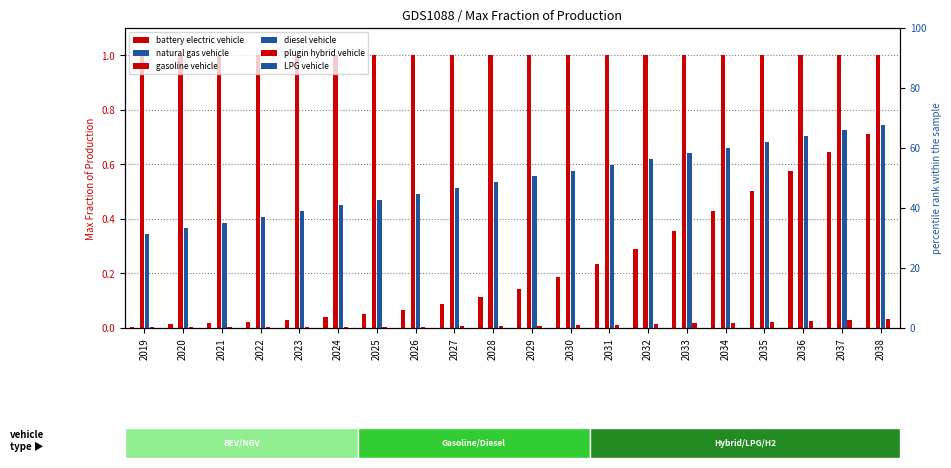

What is the spread (max minus min) of values at 2027?

1.0